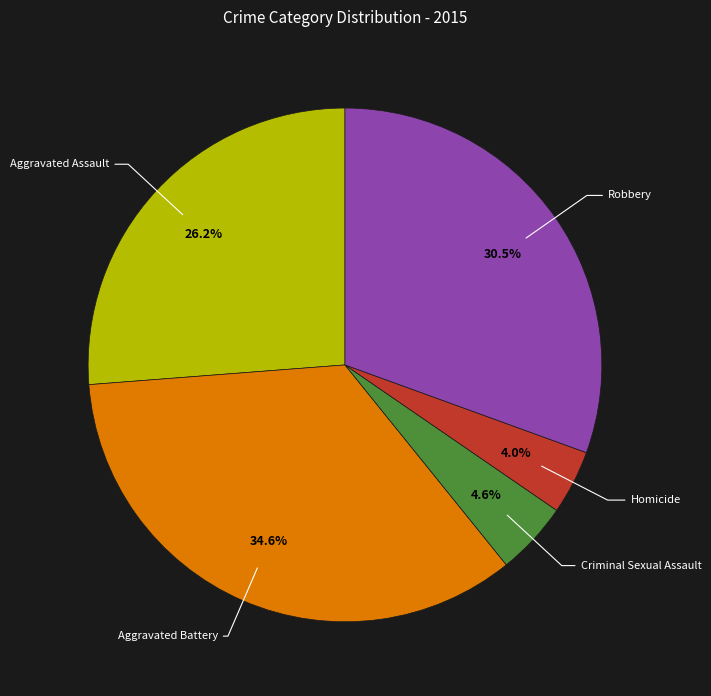

Is there any slice that represents more than half of the pie?

No